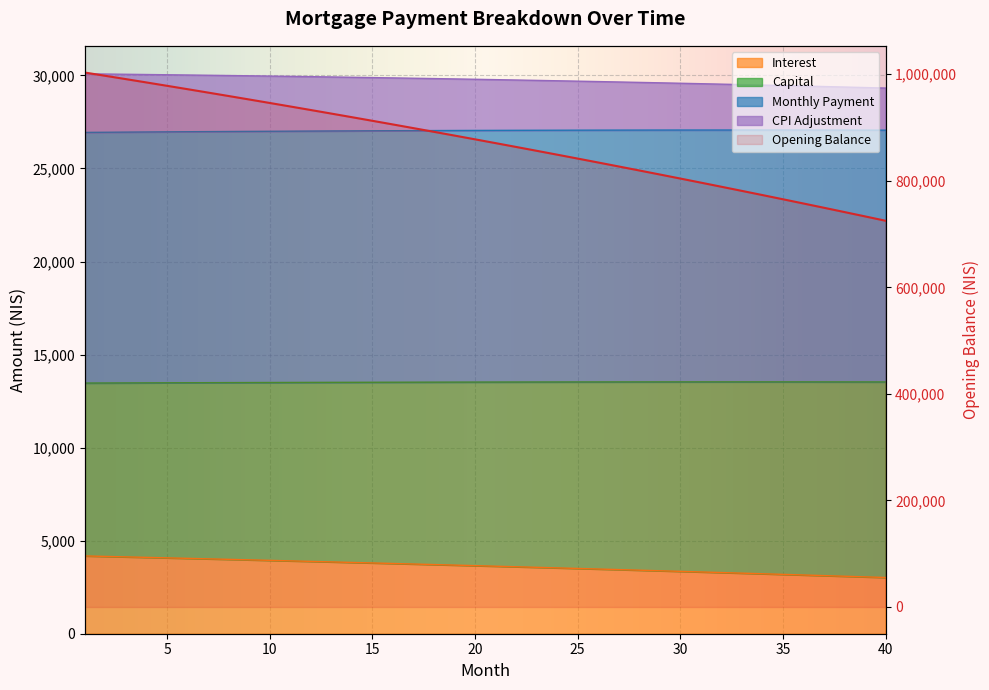

Is it true that capital equals 45168.5 at 34?

False